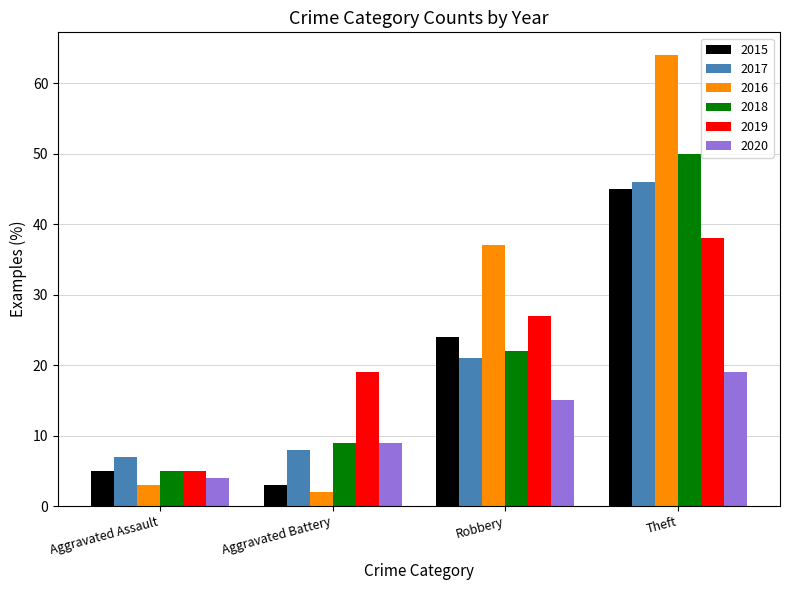

True or false: 2016 has a value of 97 at Theft.

False